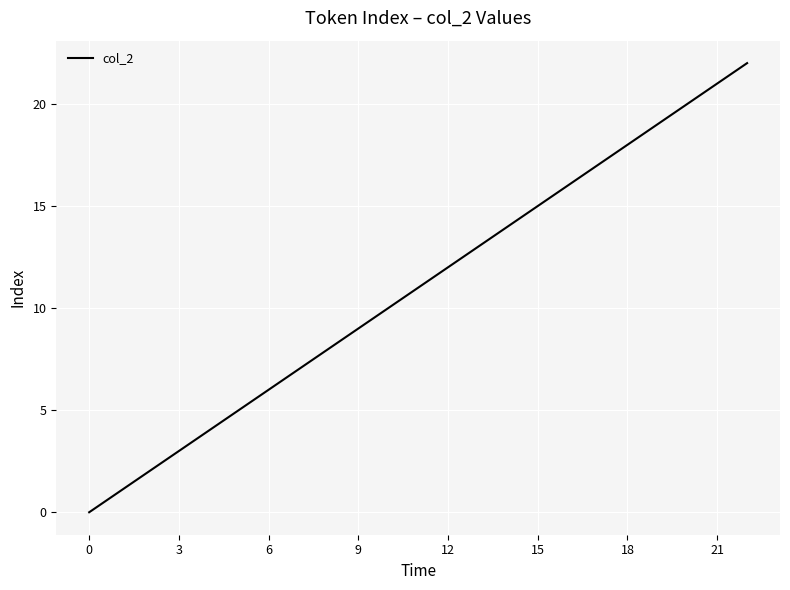

What is the difference between the maximum and minimum values?

22